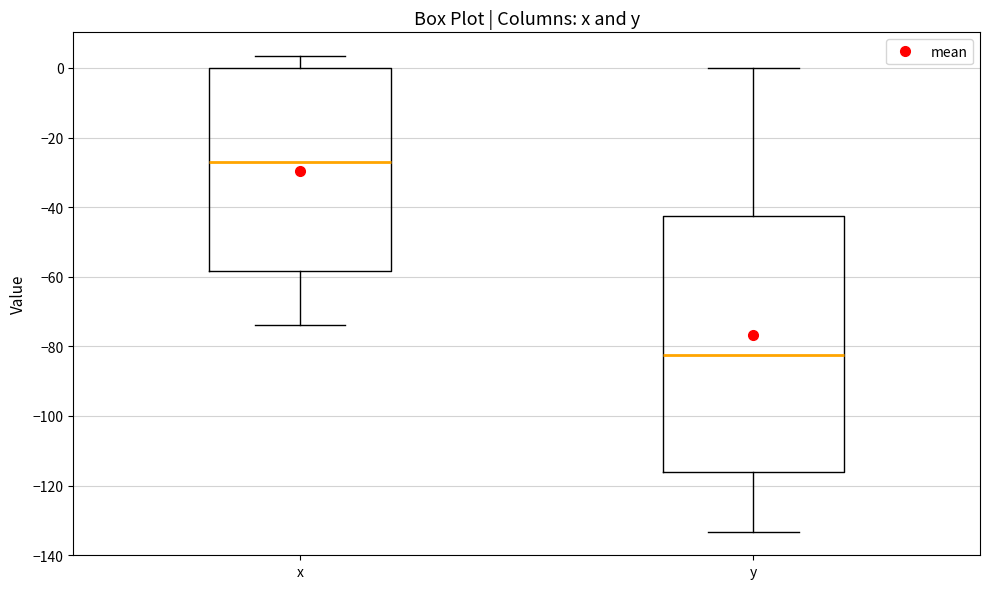

Where does the upper whisker of the box for y end on the y-axis? The values are not printed on the chart, so give them approximately, as read against the axis.

0